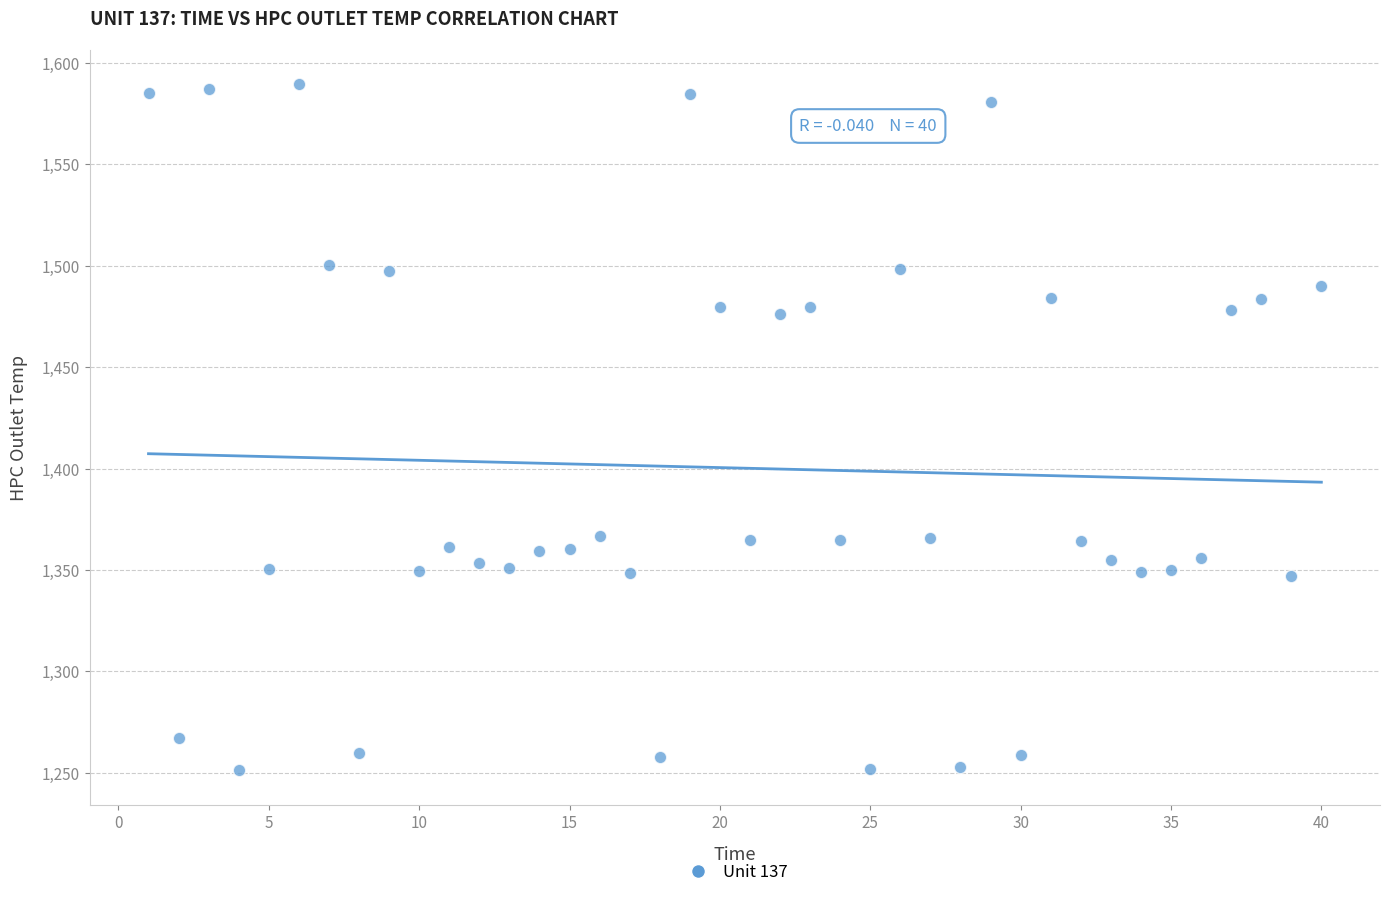

What is the range of Y values (max minus min)?

338.5